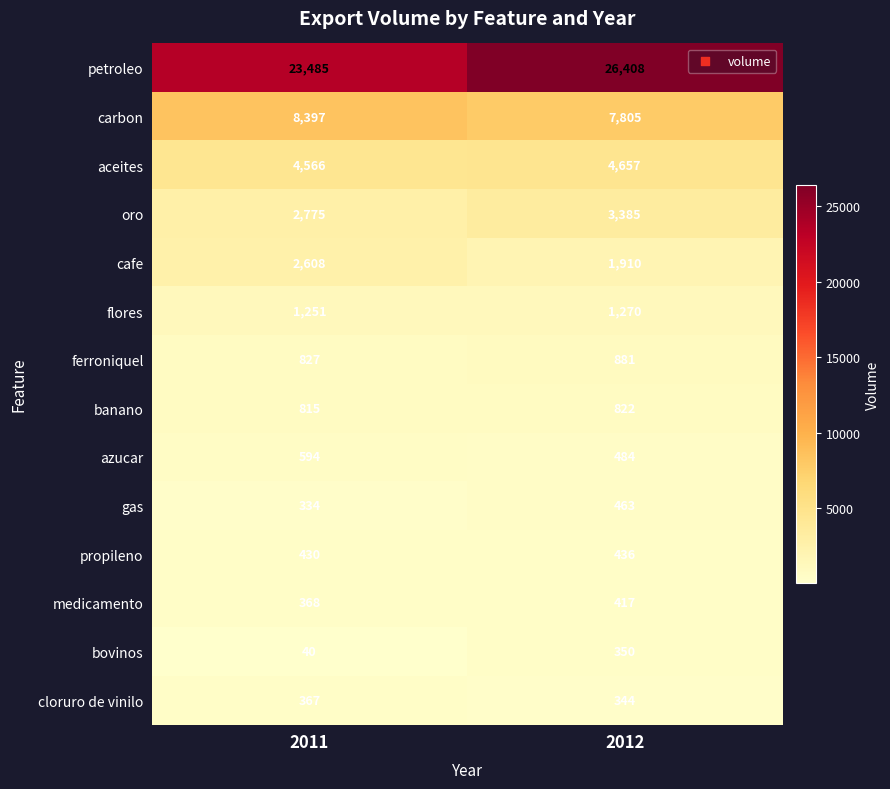

Rank the series by their maximum value, from lowest to highest.

bovinos, cloruro de vinilo, medicamento, propileno, gas, azucar, banano, ferroniquel, flores, cafe, oro, aceites, carbon, petroleo